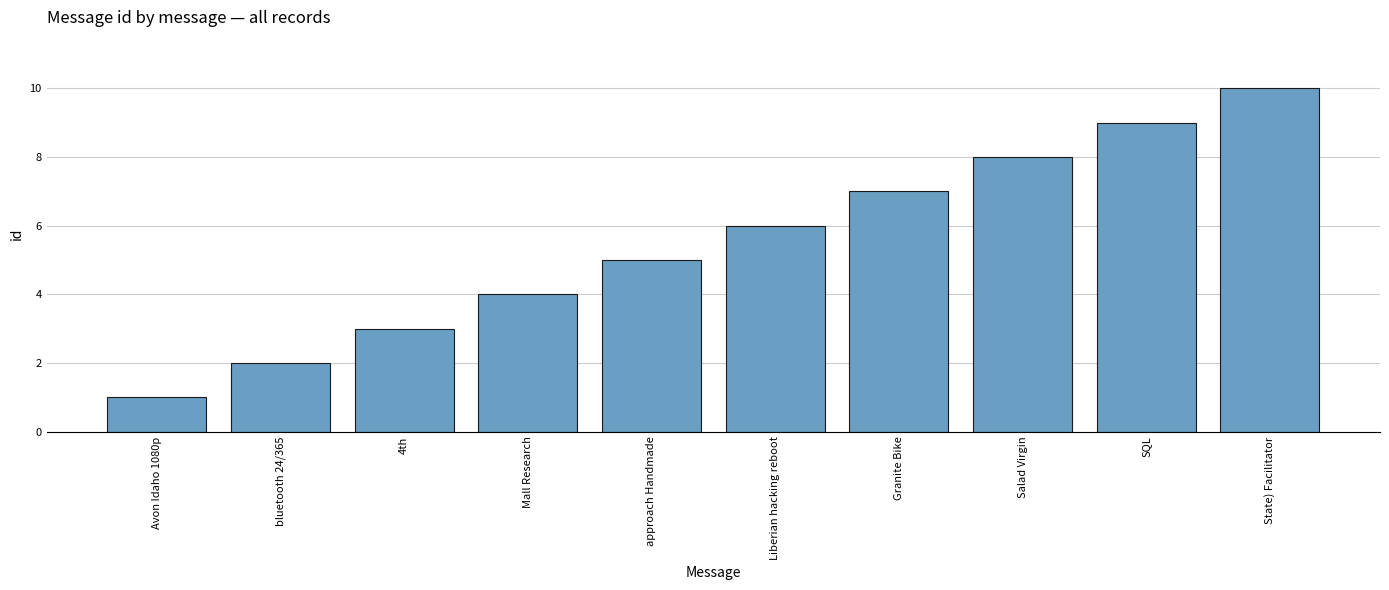

What is the approximate value at Avon Idaho 1080p?

1